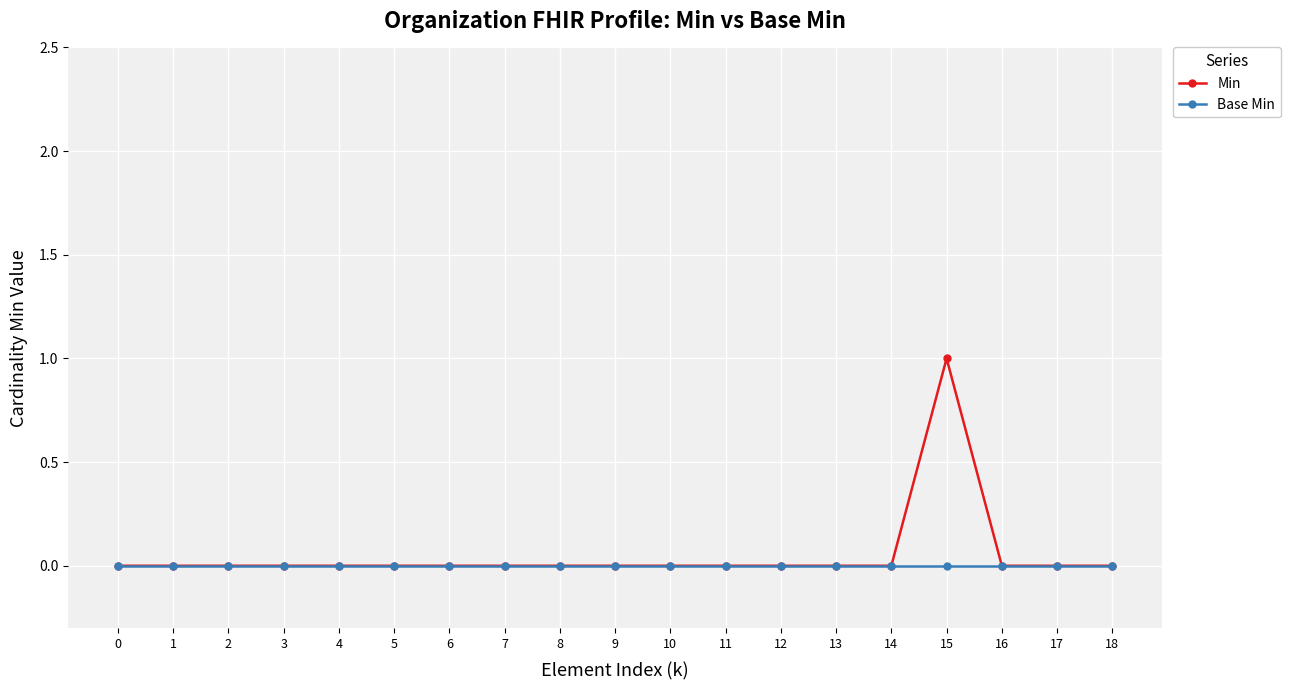

Which series has the largest total across all categories?

Min